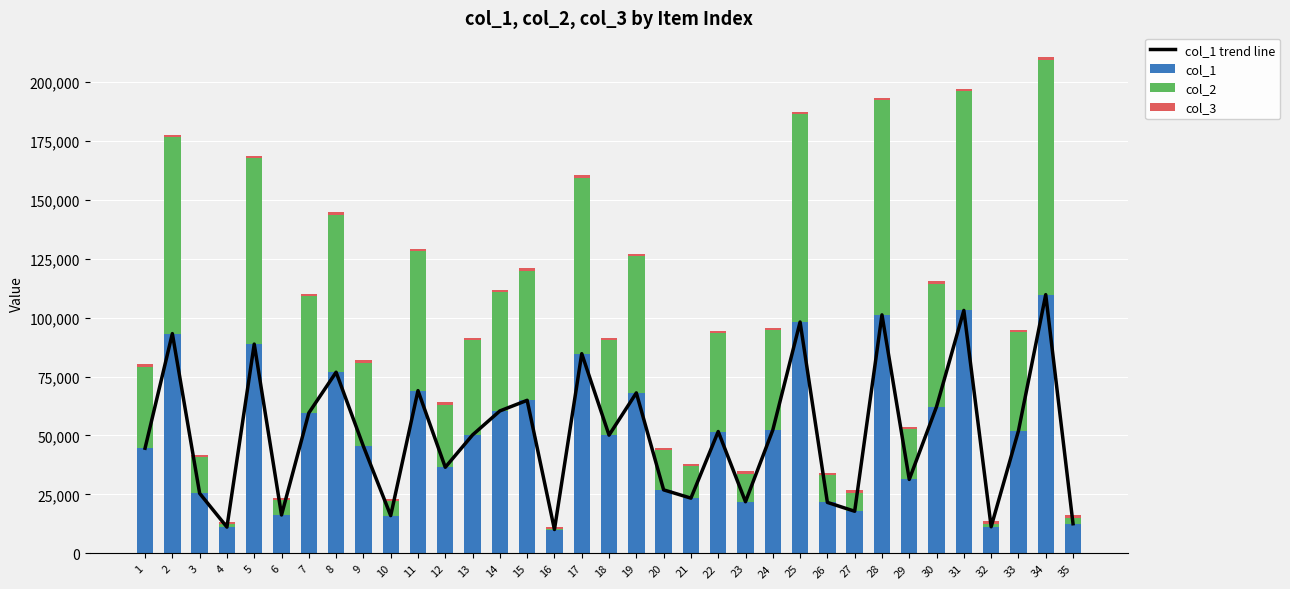

What is the difference between the maximum and minimum values in the col_1 series?

99628